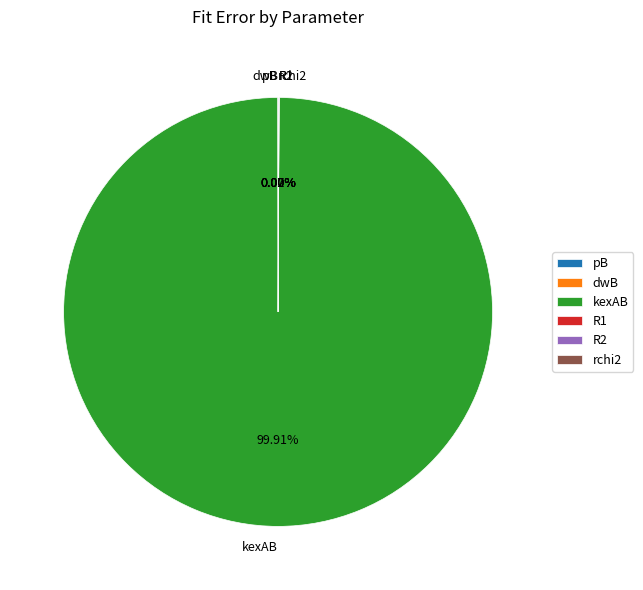

How many segments does this pie chart have?

6